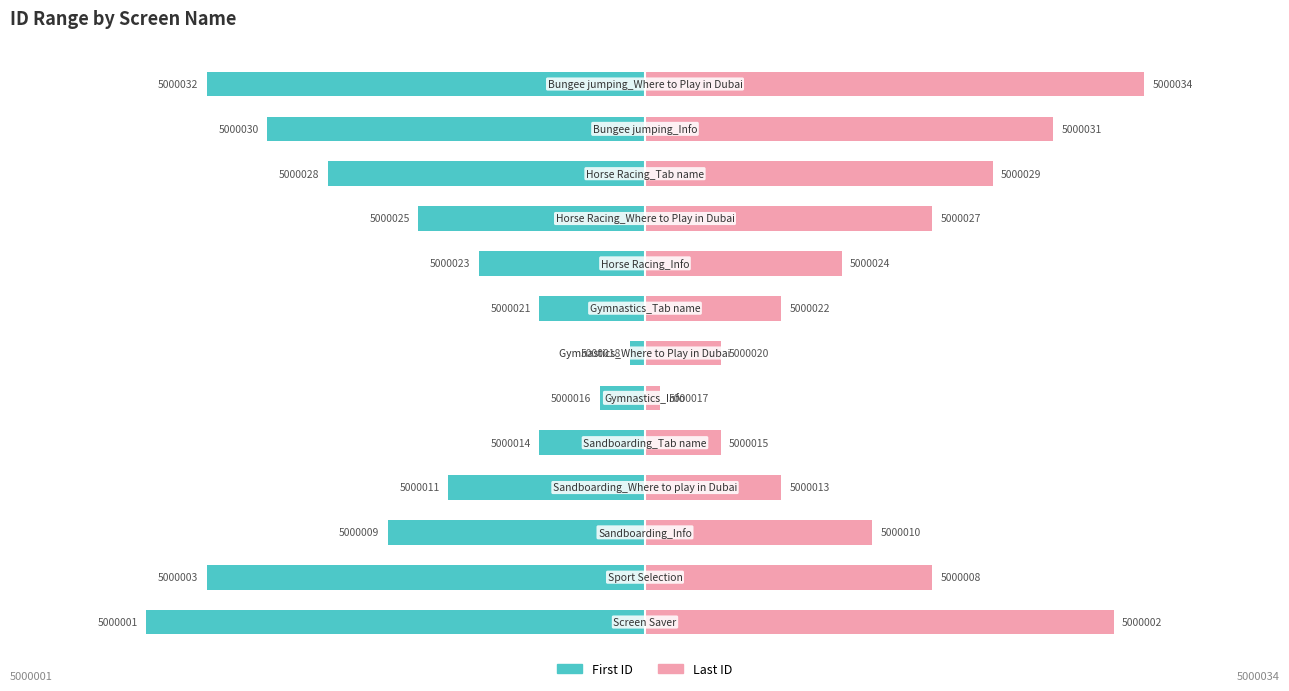

How many bars are there in each group?

2